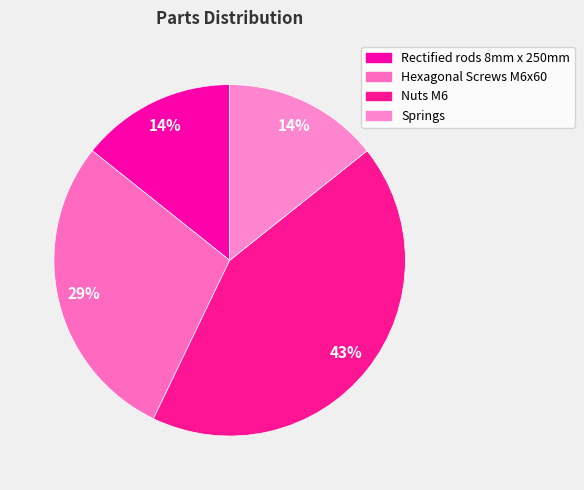

Is the sum of Nuts M6 and Hexagonal Screws M6x60 greater than half?

Yes